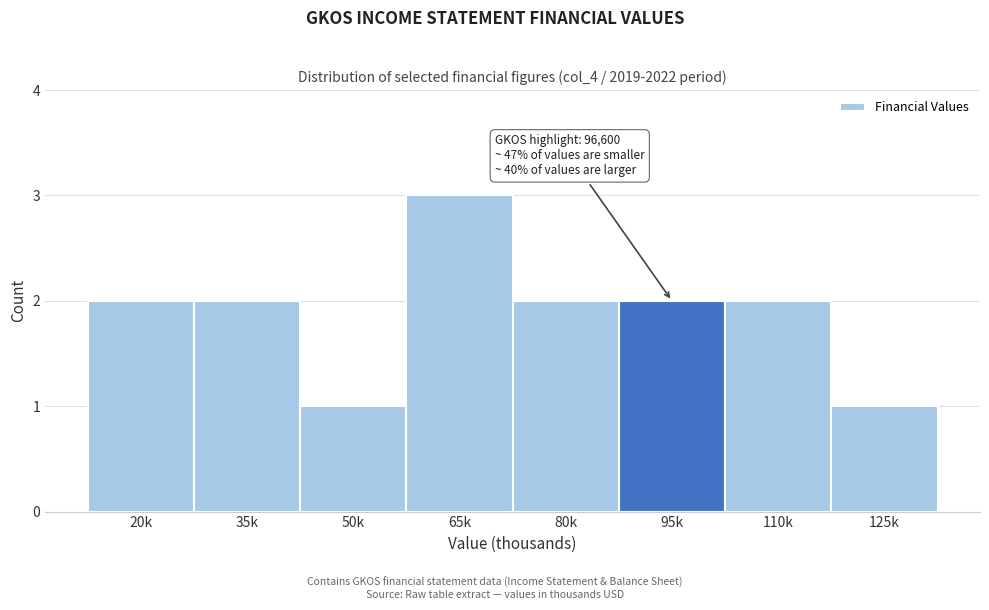

Reading left to right, list all the values displayed in this chart.

2	2	1	3	2	2	2	1